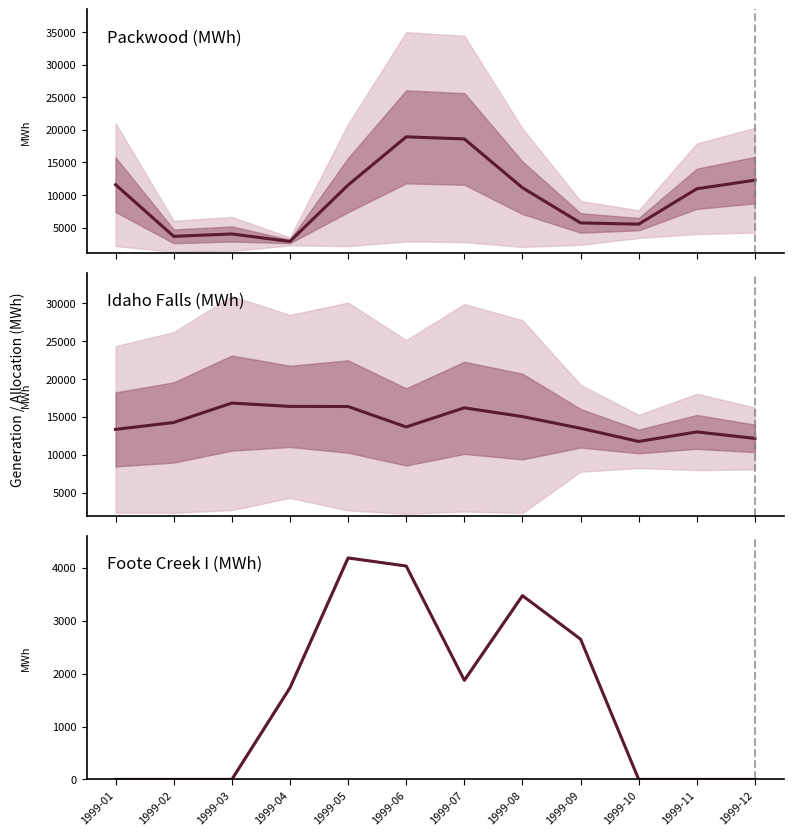

The value of Foote Creek I (MWh) at 1999-03 is 1709. True or false?

False